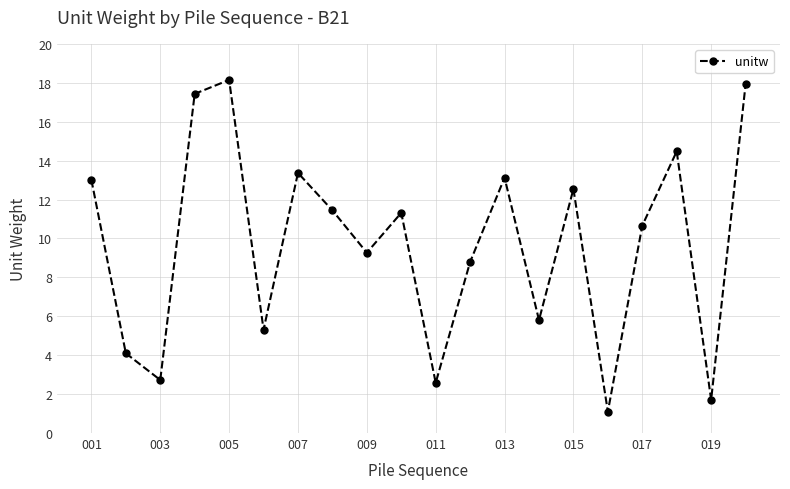

How many points are higher than both their immediate neighbors (excluding endpoints)?

6